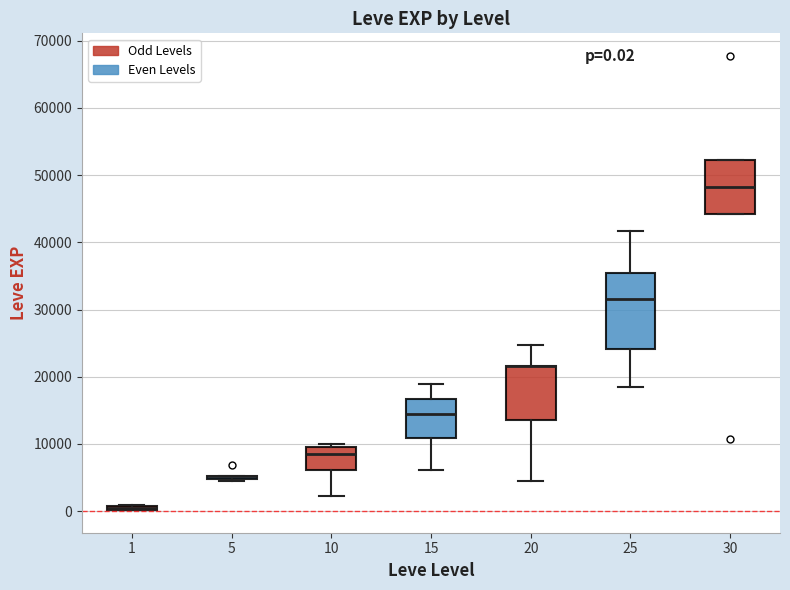

Which box is the tallest, from its lower edge to its upper edge?

25